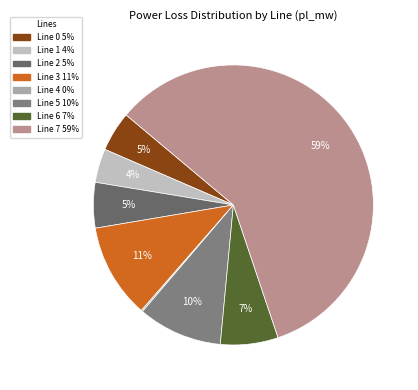

To the nearest percent, what is the average slice percentage?

12%